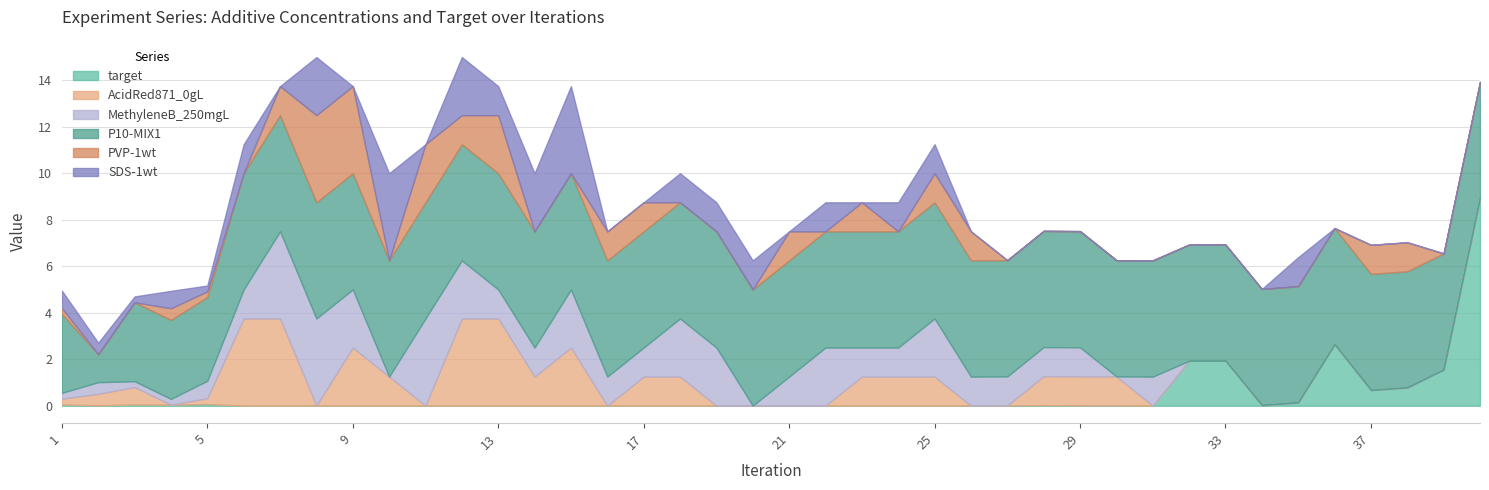

After their last crossing, which series has the higher values: AcidRed871_0gL or SDS-1wt?

AcidRed871_0gL